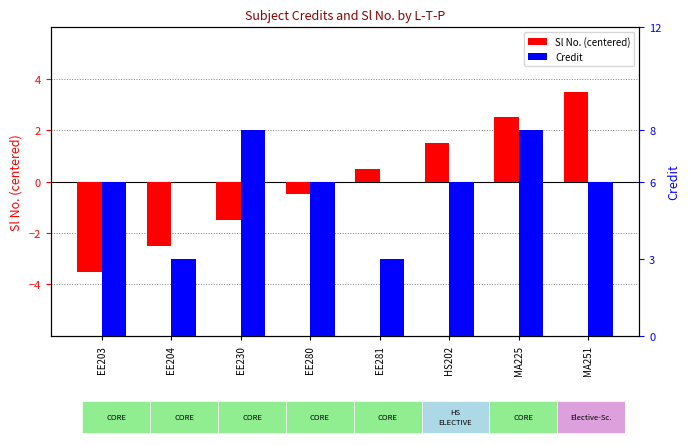

How many bars are there in total?

16